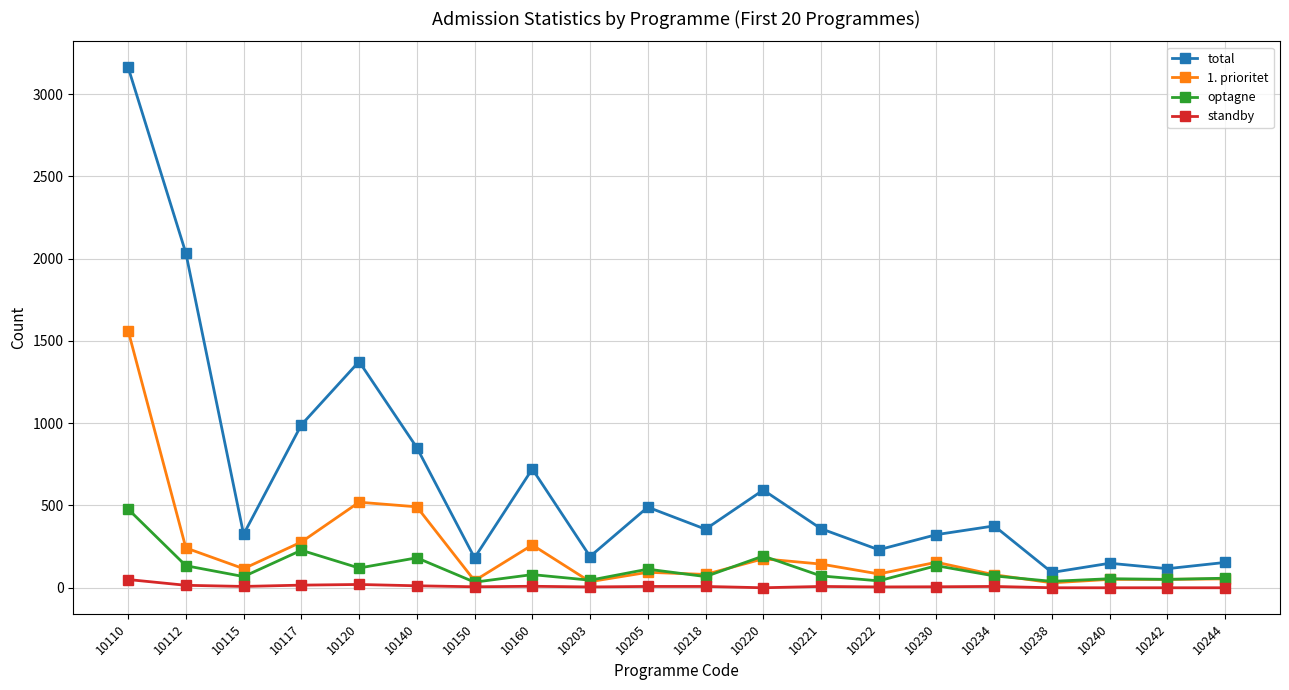

Is this an area chart (filled region under the line)?

No